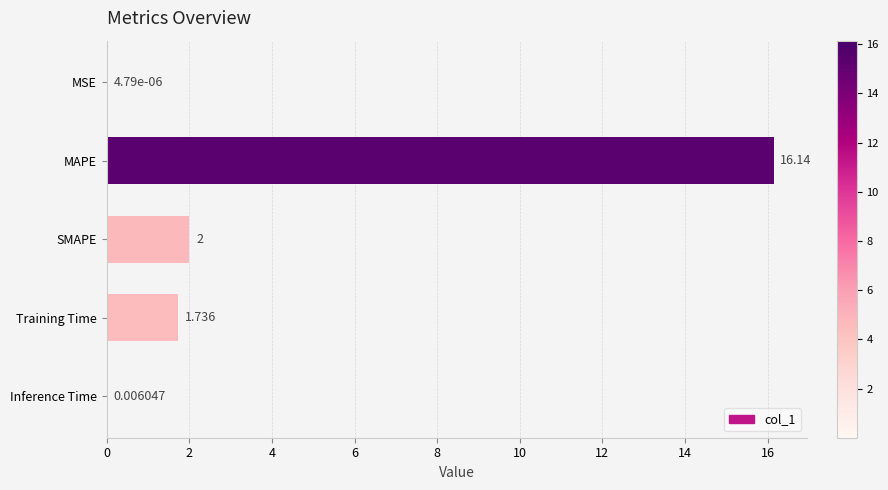

Count the number of data series in this chart.

1